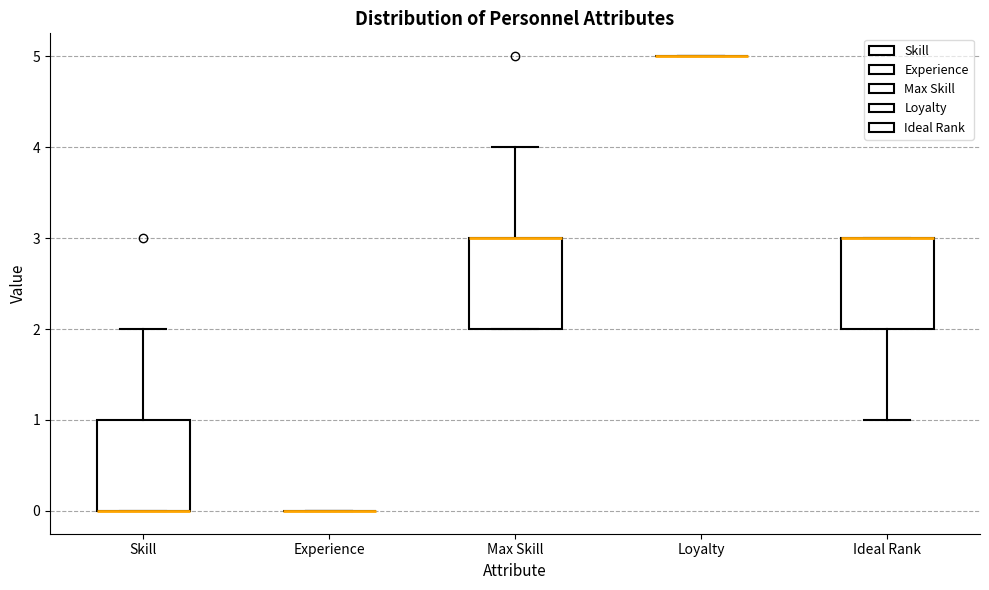

Reading left to right, transcribe this box plot: for each box, give where its median line is, the range the box spans, and where its two whiskers end, as read against the y-axis. The values are not printed on the chart, so give them approximately, as read against the axis.

Skill: median 0 (drawn on the box's lower edge), box 0 to 1, whiskers 0 to 2
Experience: box collapsed to a line at 0, whiskers 0 to 0
Max Skill: median 3 (drawn on the box's upper edge), box 2 to 3, whiskers 2 to 4
Loyalty: box collapsed to a line at 5, whiskers 5 to 5
Ideal Rank: median 3 (drawn on the box's upper edge), box 2 to 3, whiskers 1 to 3